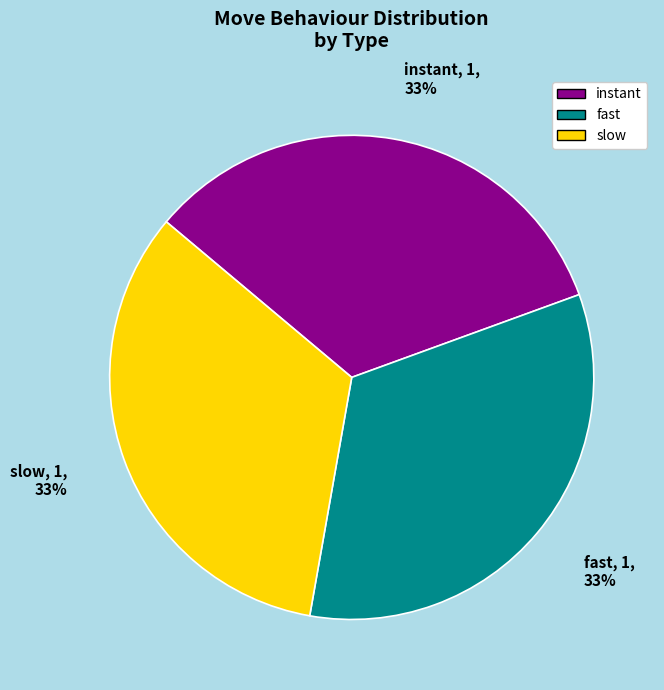

To the nearest percent, what is the difference between the largest and smallest slice percentages?

0%